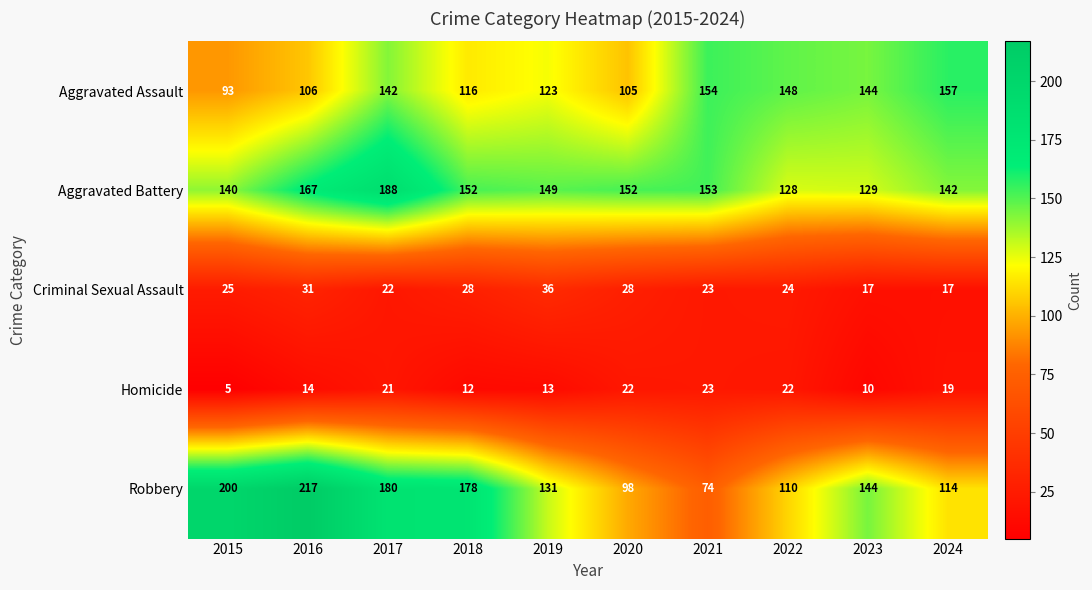

The value of Homicide at 2015 is 5. True or false?

True